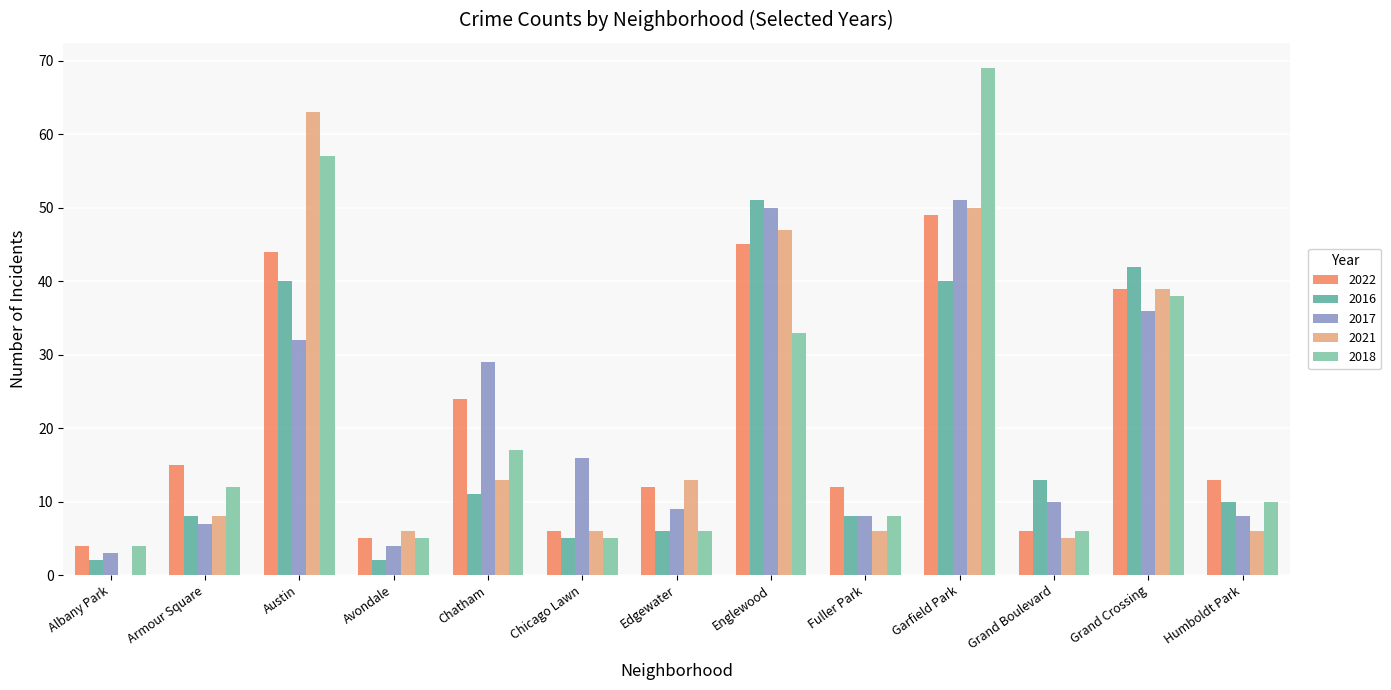

The value of 2022 at Armour Square is 15. True or false?

True